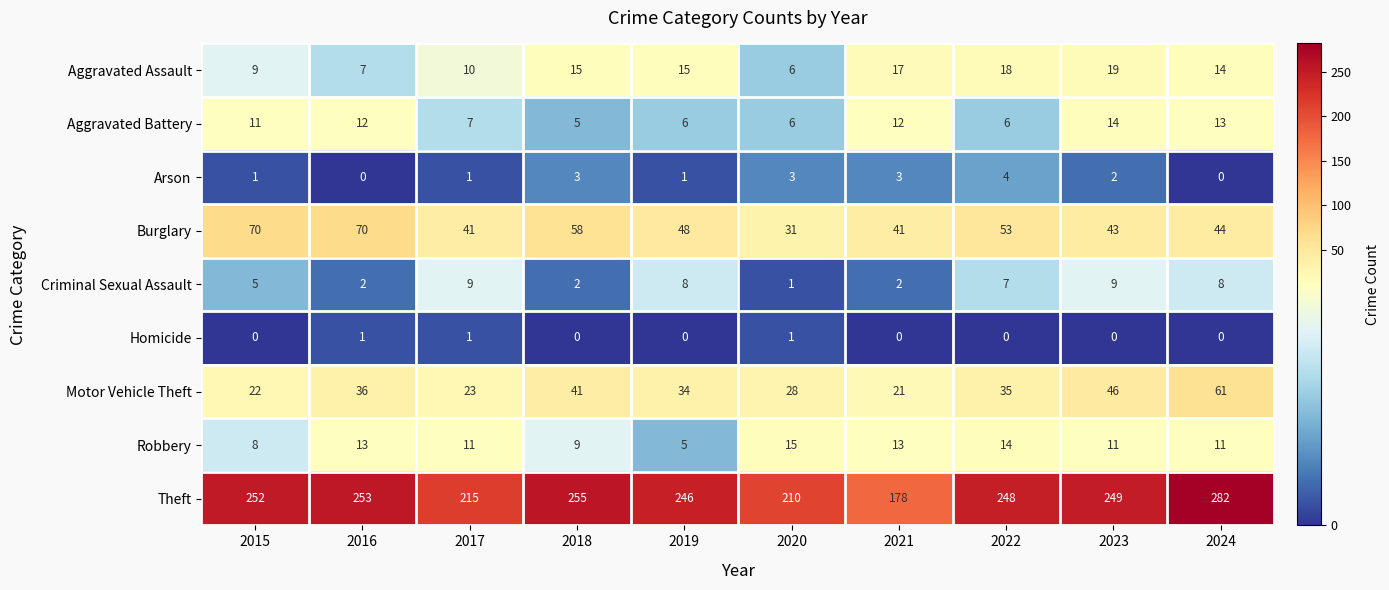

At 2018, list the series in order from smallest to largest.

Homicide, Criminal Sexual Assault, Arson, Aggravated Battery, Robbery, Aggravated Assault, Motor Vehicle Theft, Burglary, Theft